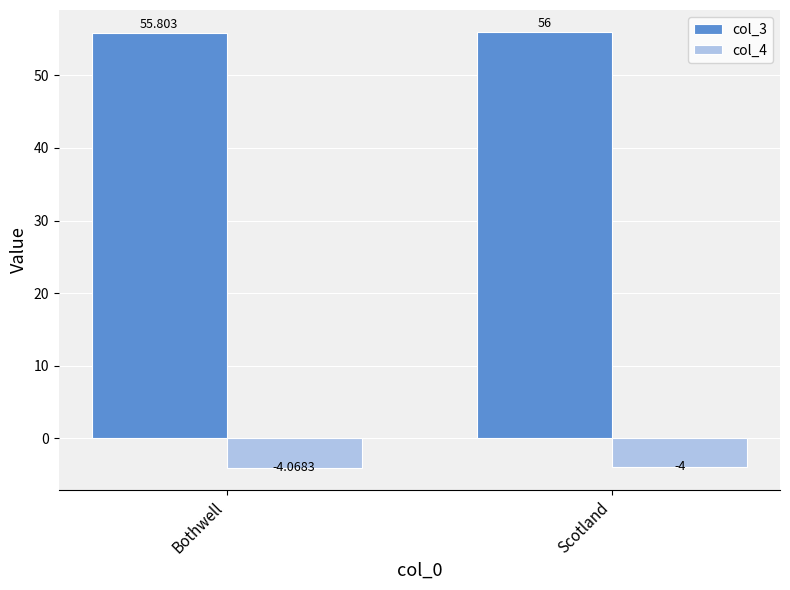

Is the value of col_4 at Bothwell greater than the value of col_3 at Bothwell?

No